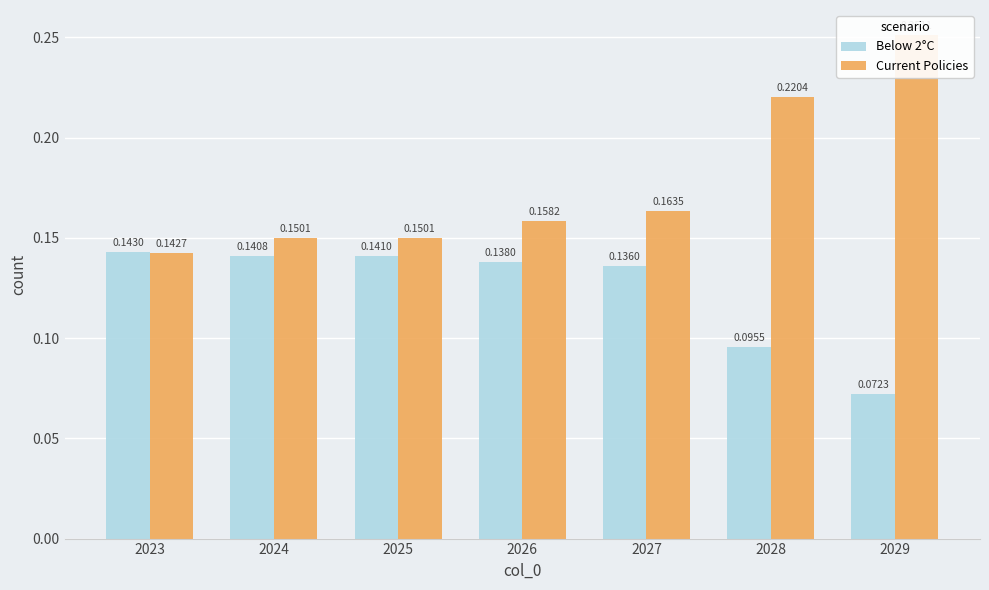

What is the value of the Below 2°C bar at the 3rd from the left?

0.1